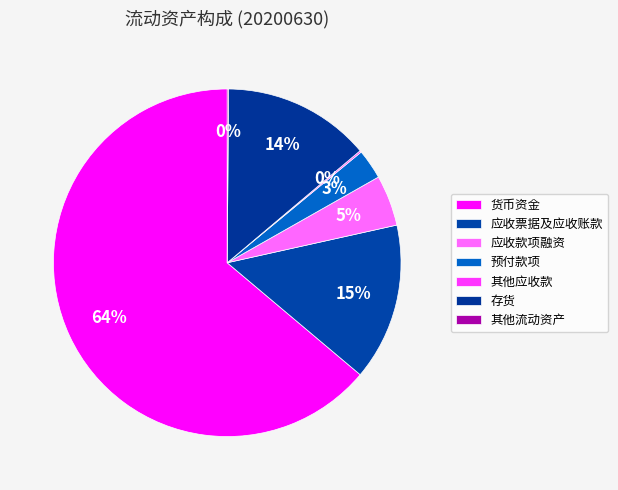

Rank the categories by value from highest to lowest.

货币资金, 应收票据及应收账款, 存货, 应收款项融资, 预付款项, 其他应收款, 其他流动资产